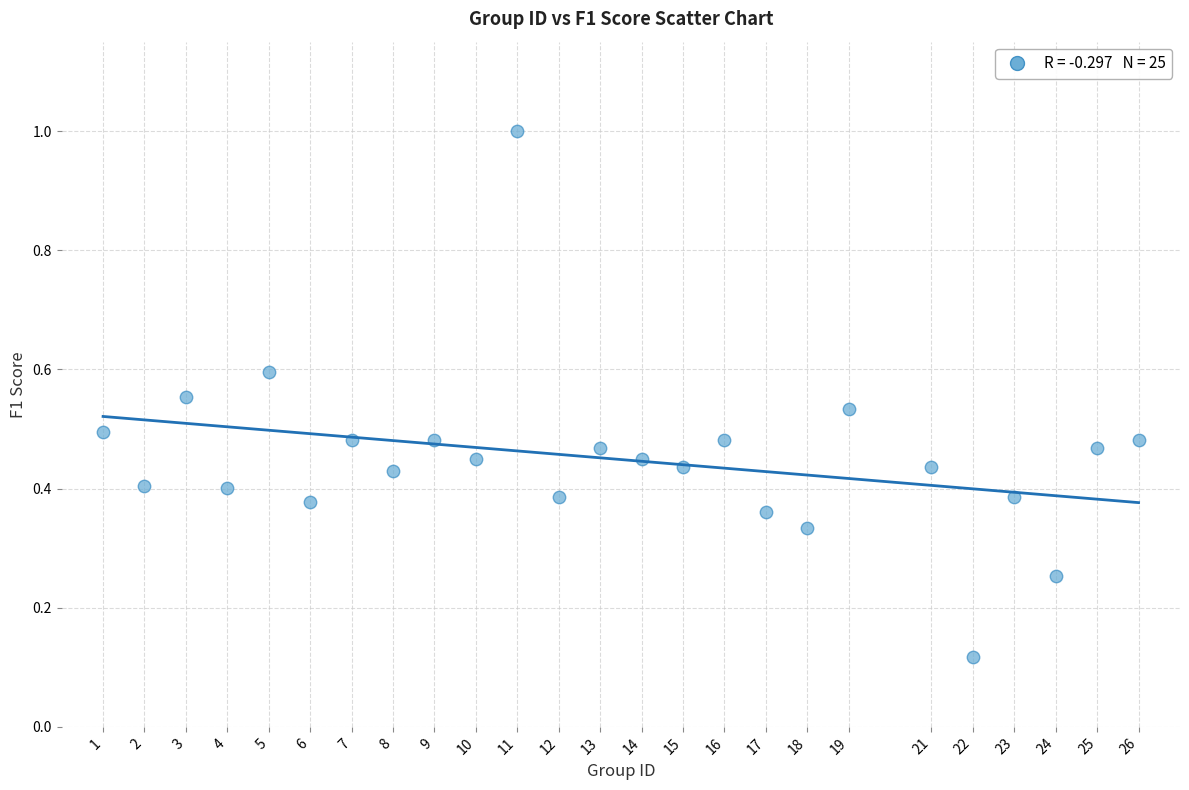

What is the range of X values (max minus min)?

25.0